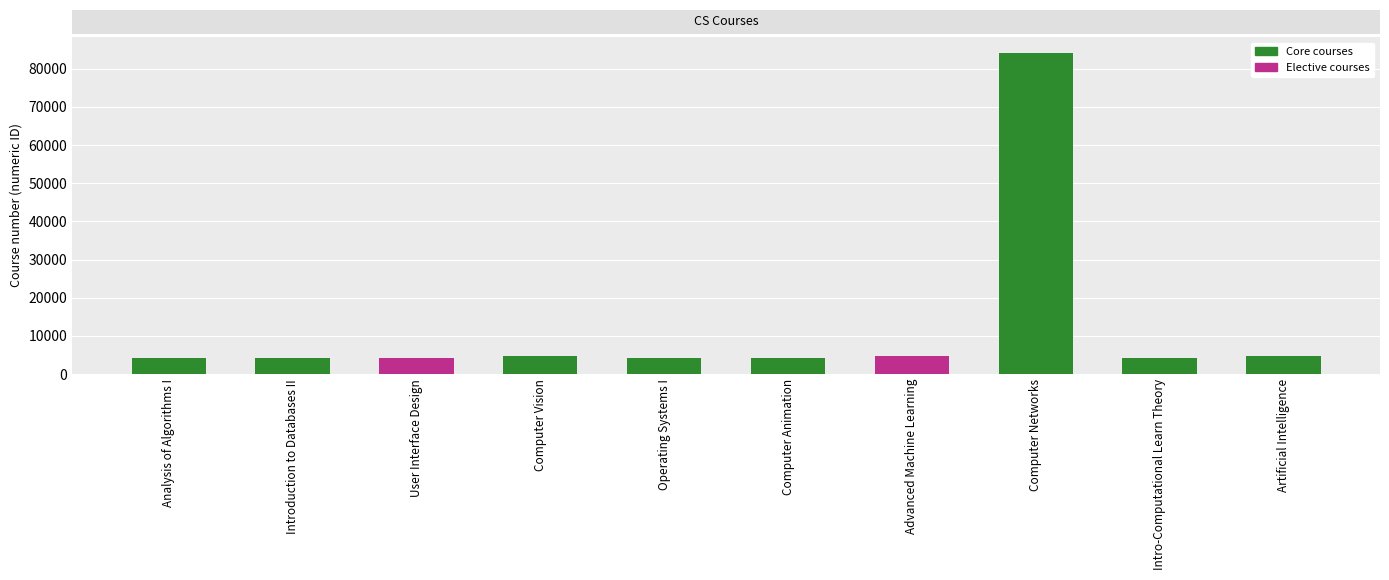

What is the difference between the maximum and minimum values?

80008